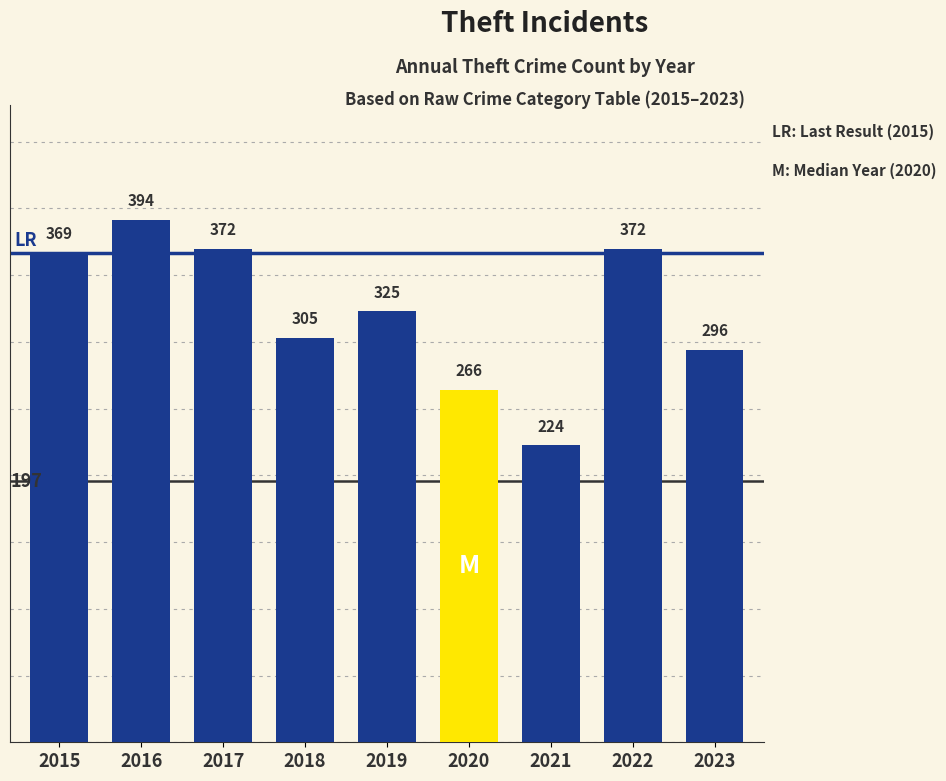

What is the sum of the values at 2015 and 2021?

593